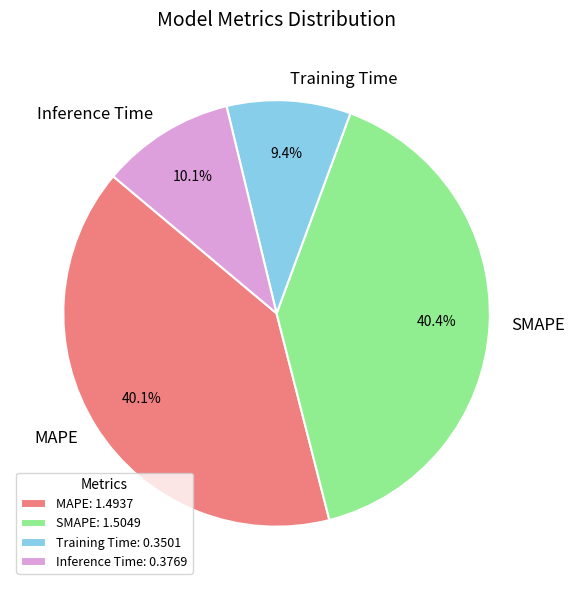

Is it true that Inference Time is 16% of the pie?

False